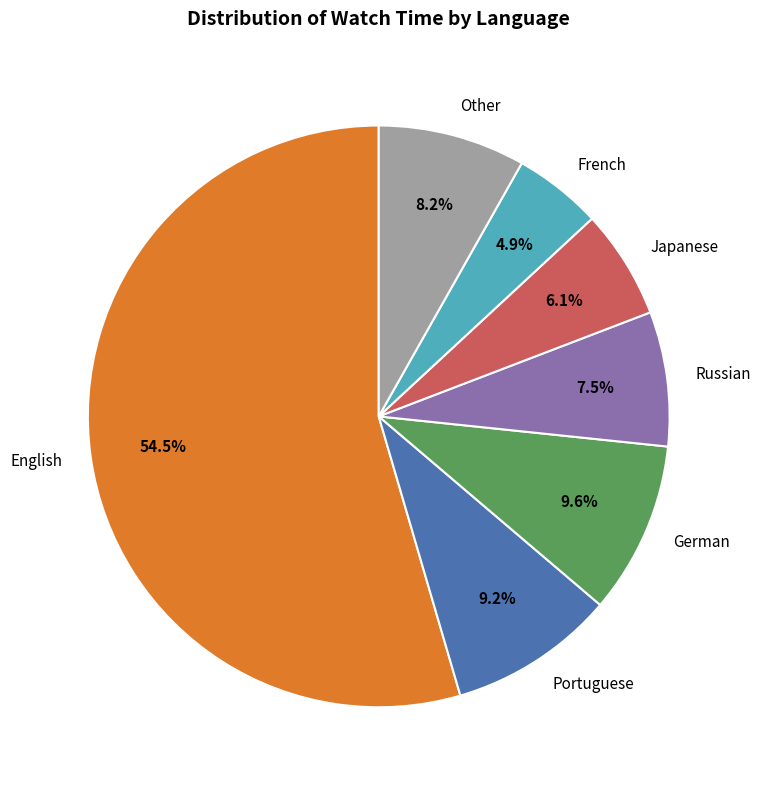

Count the number of slices in the pie.

7